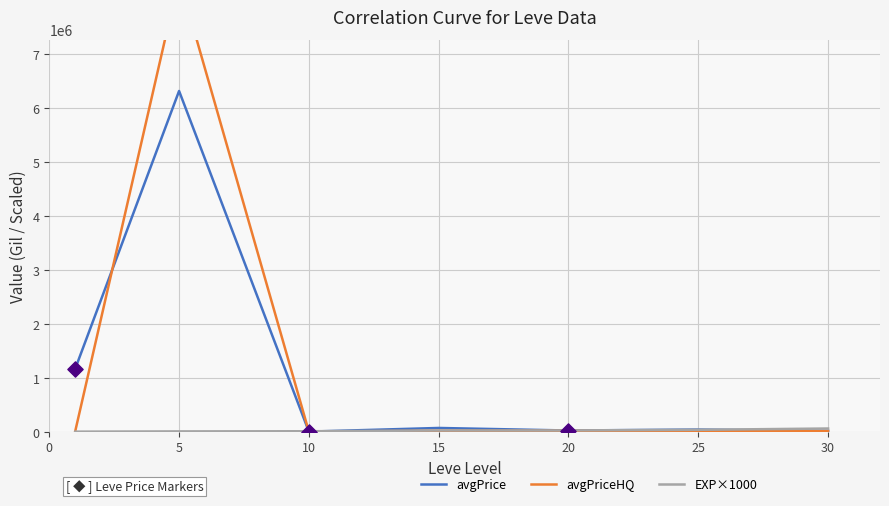

Which series contains the lowest Y value?

EXP×1000